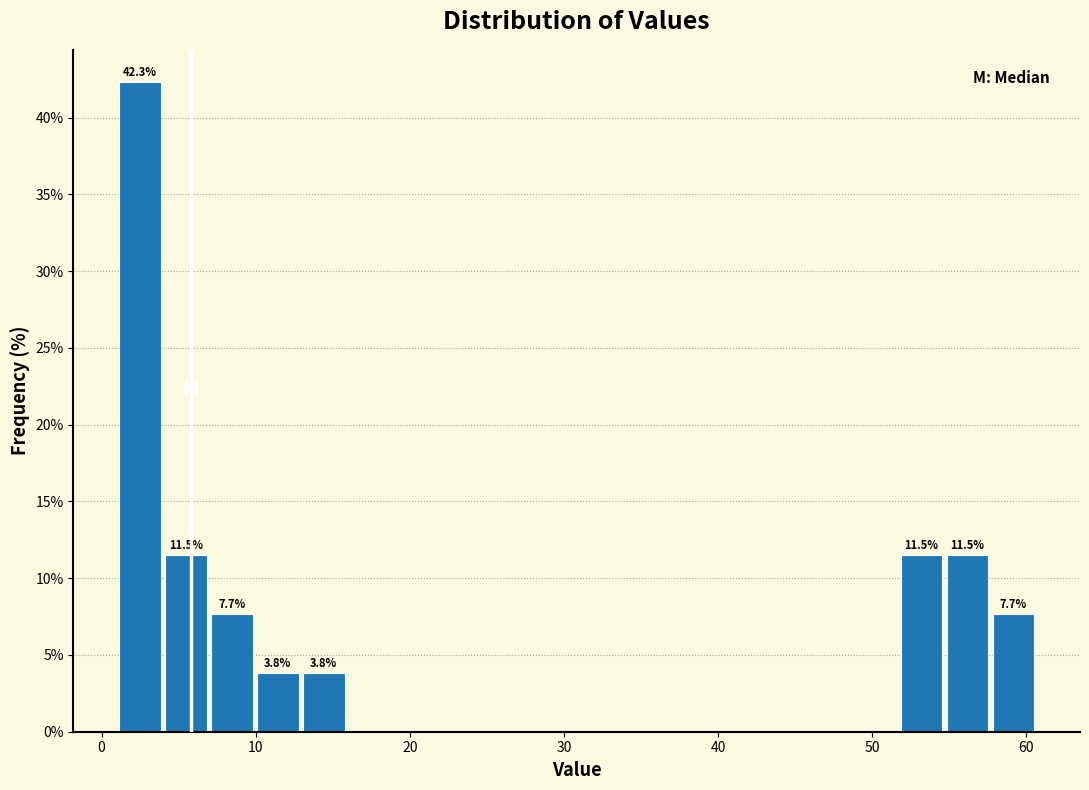

Read against the x-axis, roughly where is the centre of the tallest bar?

2